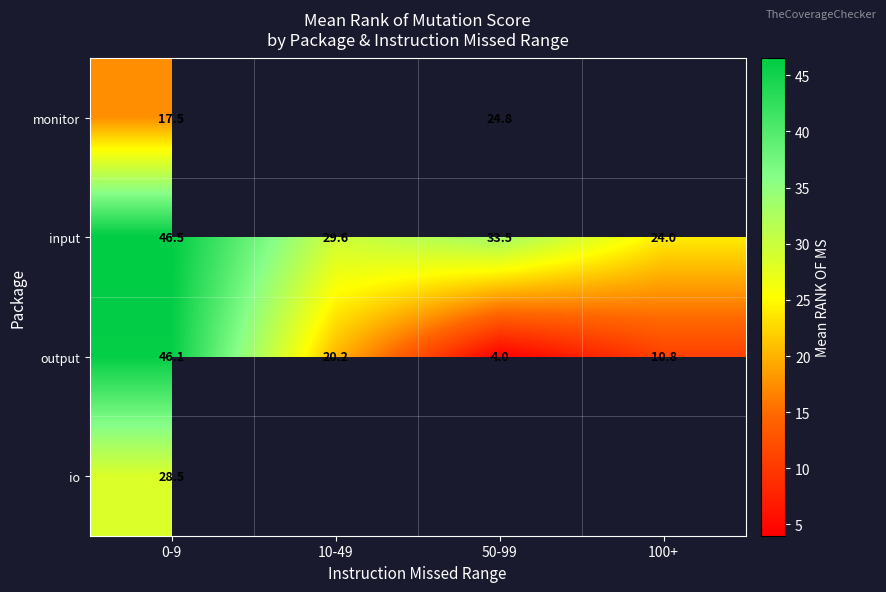

What value does the output series have at 0-9?

46.1